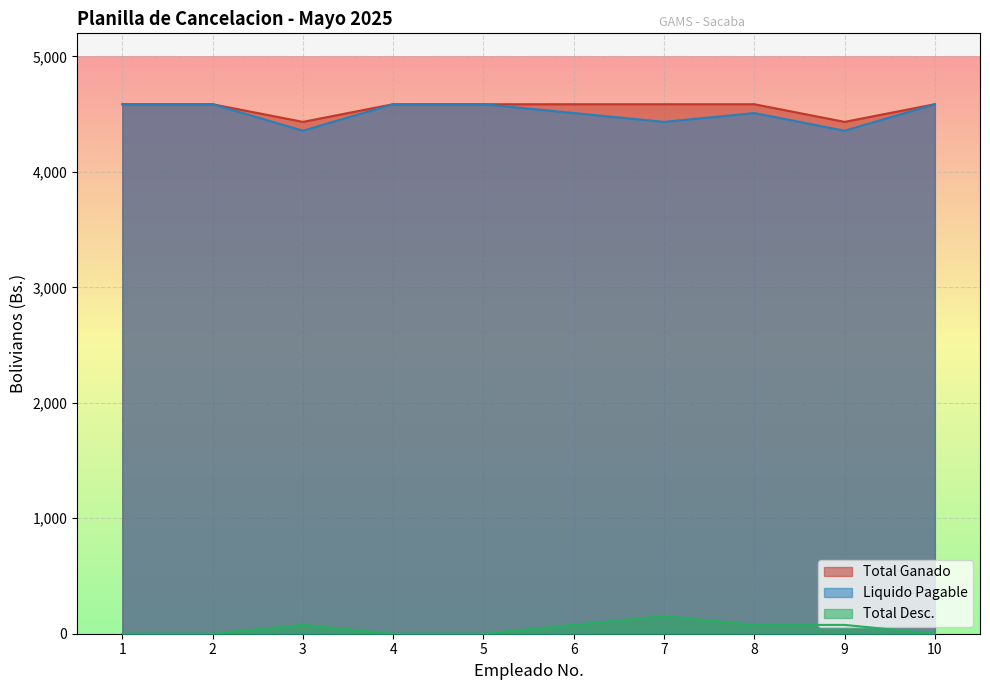

What is the average value of the Liquido Pagable series?

4509.6